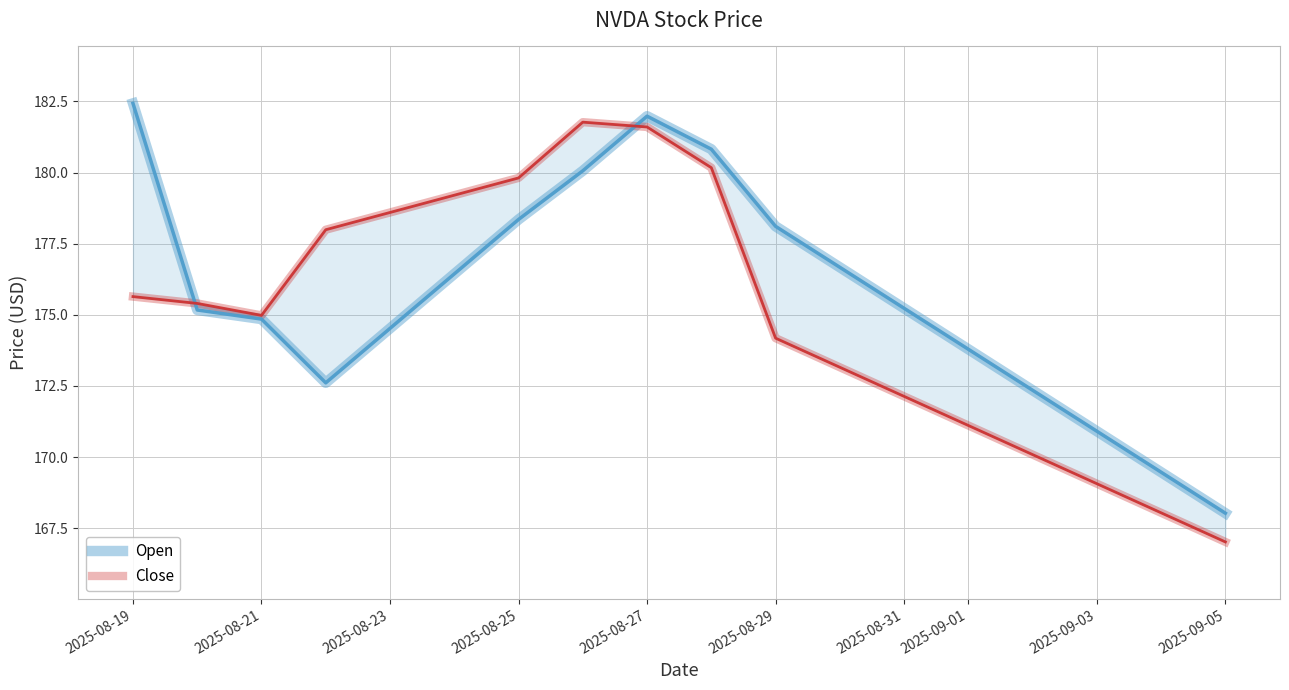

How many values in the Open series are below 178?

4